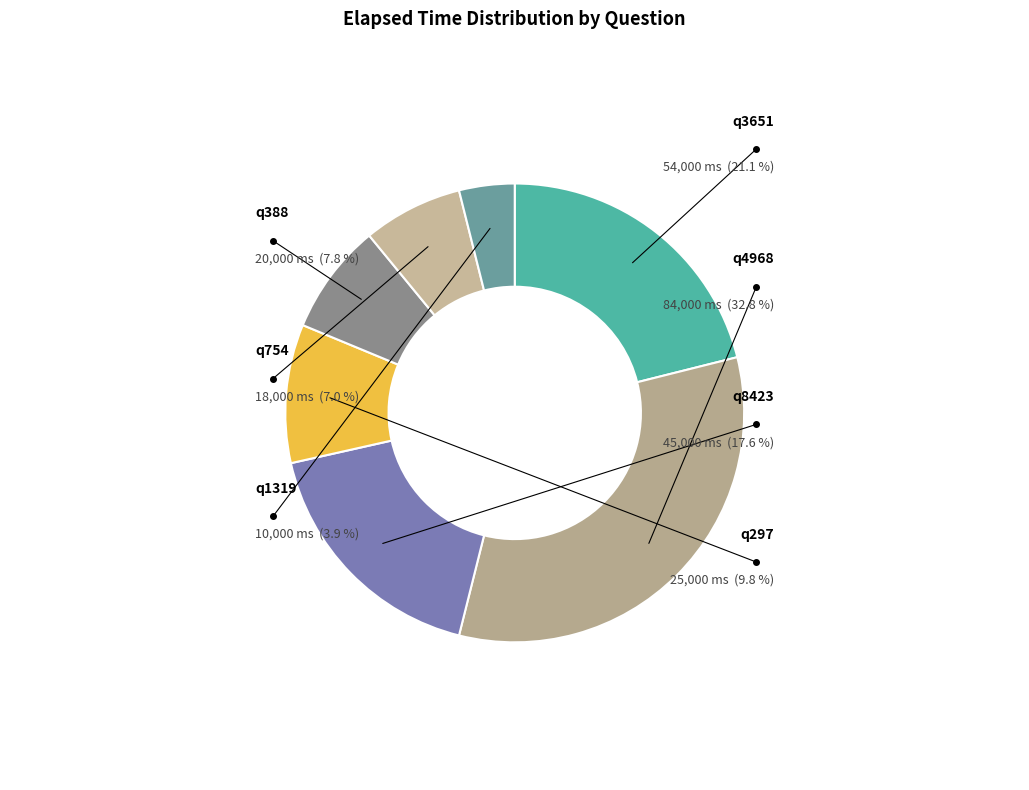

Which category has the smallest portion of the pie?

q1319